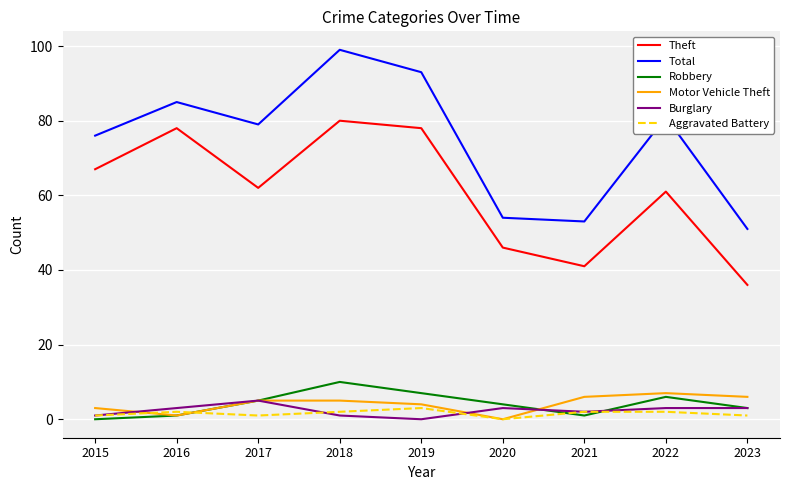

Which series has the largest range (max minus min)?

Total